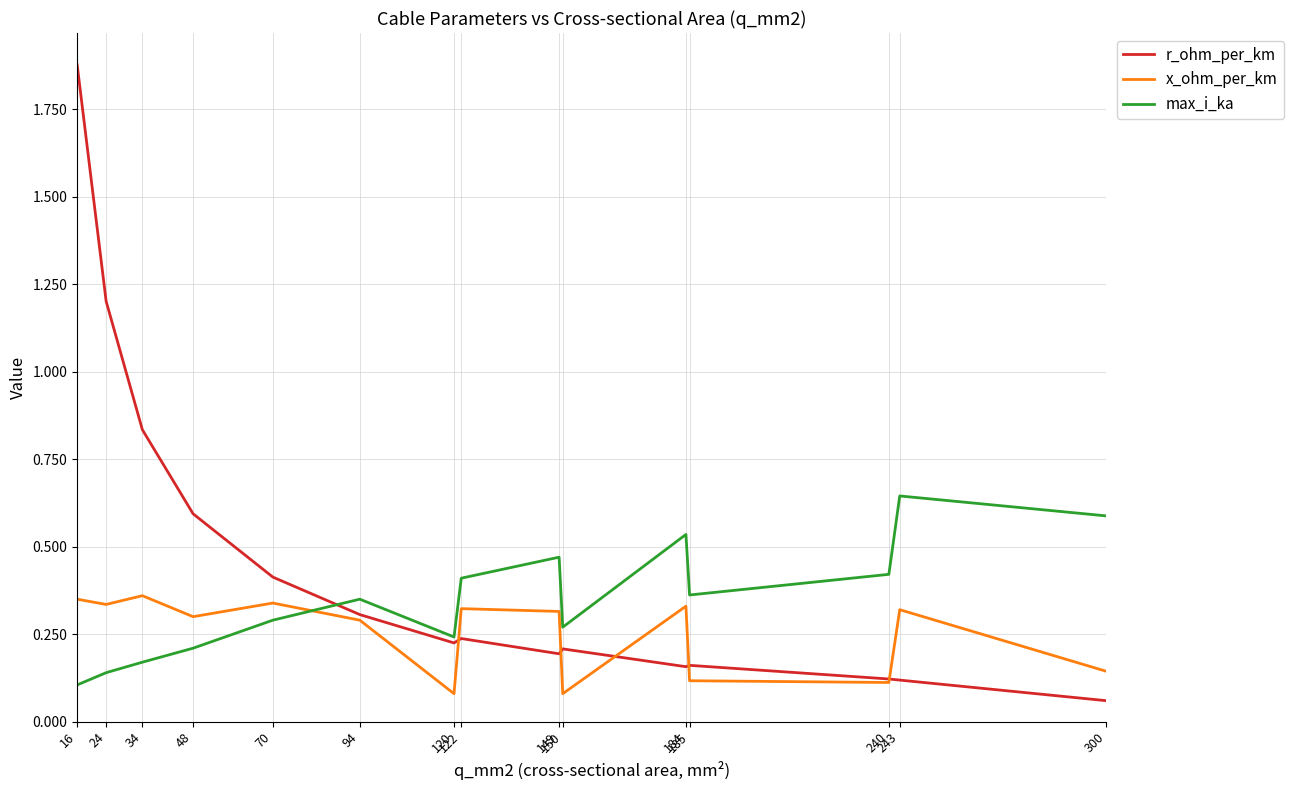

What are all the series names shown in the legend?

r_ohm_per_km, x_ohm_per_km, max_i_ka